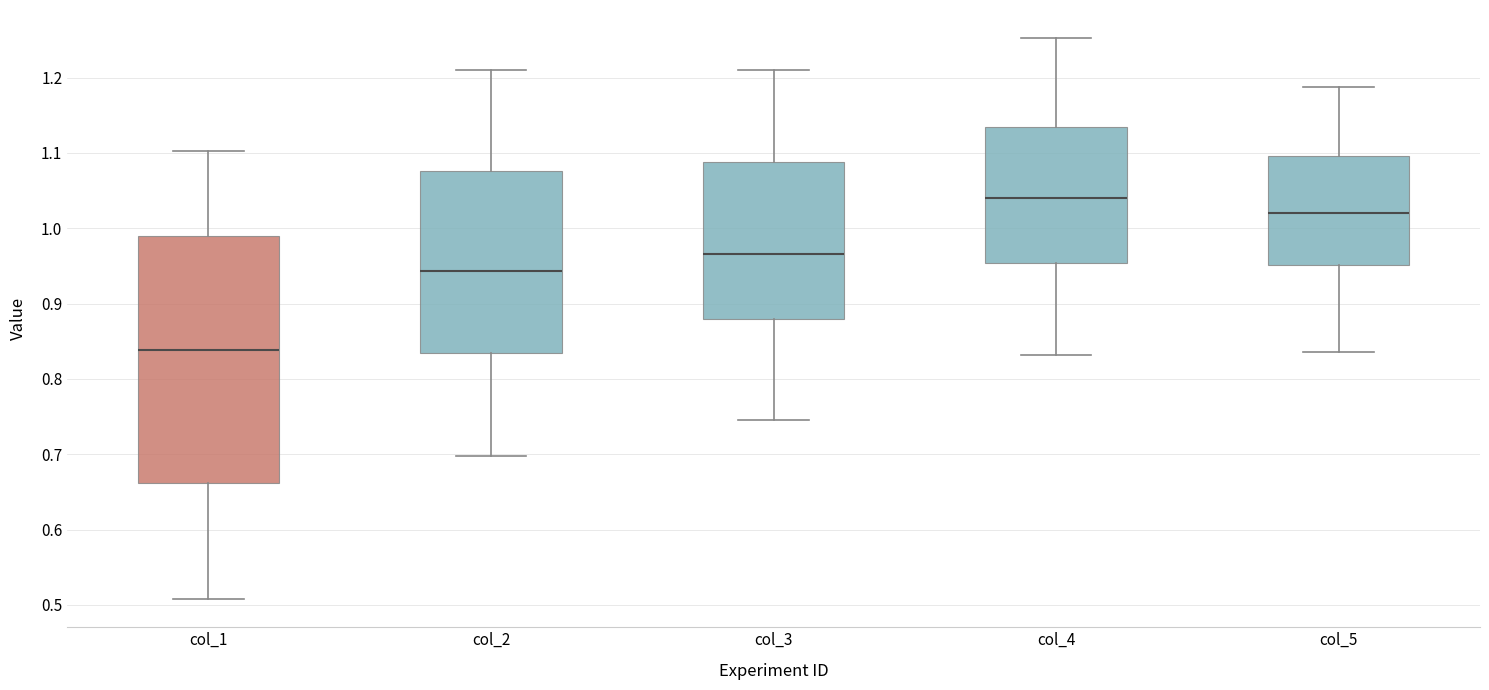

Reading left to right, read every box against the y-axis: the position of its median line, the range the box covers, and the ends of its whiskers. The values are not printed on the chart, so give them approximately, as read against the axis.

col_1: median 0.84, box 0.66 to 0.99, whiskers 0.51 to 1.10
col_2: median 0.94, box 0.83 to 1.08, whiskers 0.70 to 1.21
col_3: median 0.97, box 0.88 to 1.09, whiskers 0.75 to 1.21
col_4: median 1.04, box 0.95 to 1.14, whiskers 0.83 to 1.25
col_5: median 1.02, box 0.95 to 1.10, whiskers 0.84 to 1.19